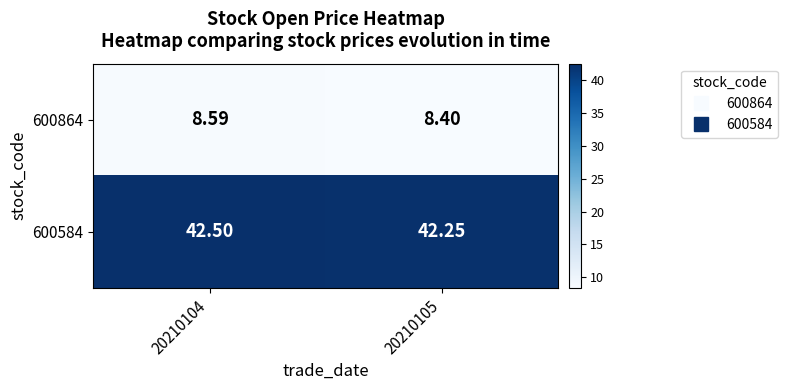

Which series has the largest range (max minus min)?

600584